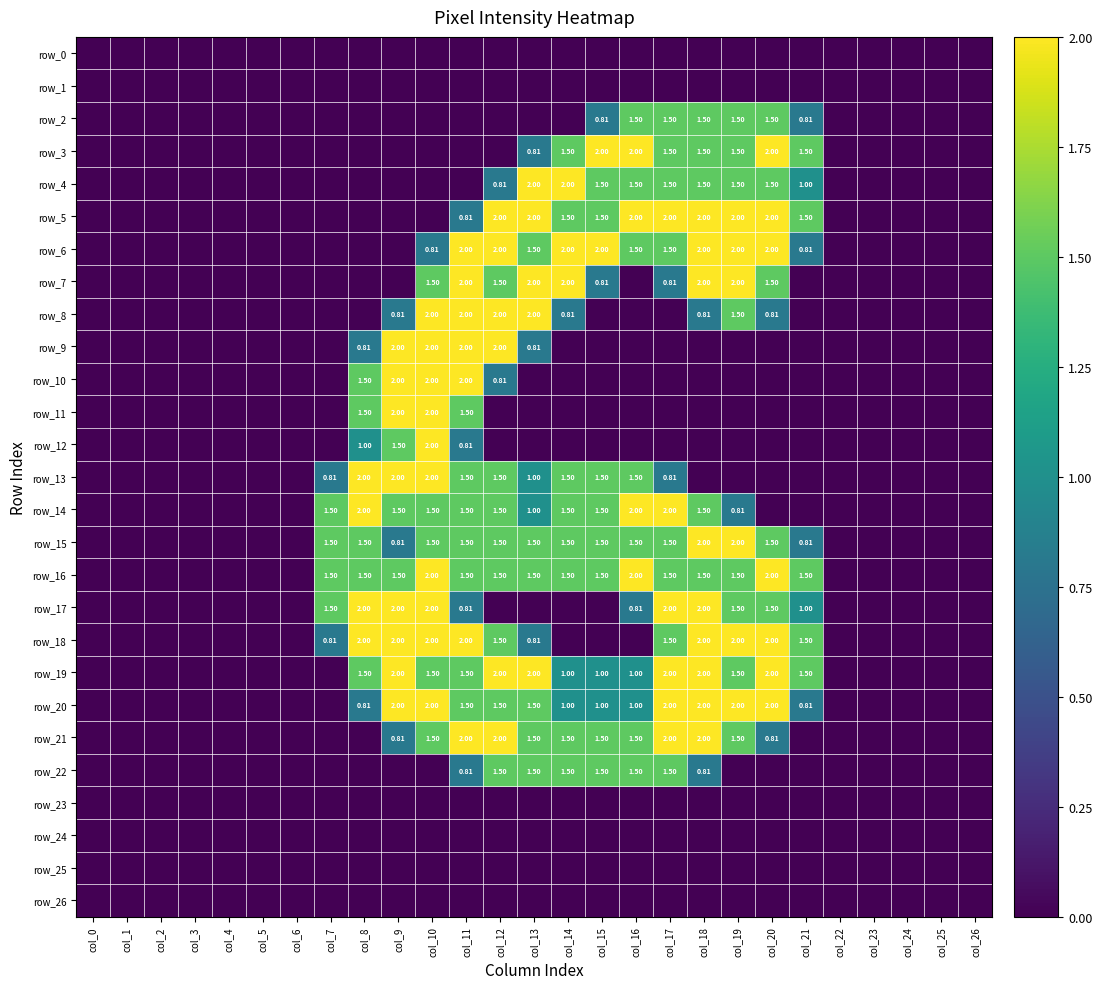

At which category is the sum across all series the highest?

col_10